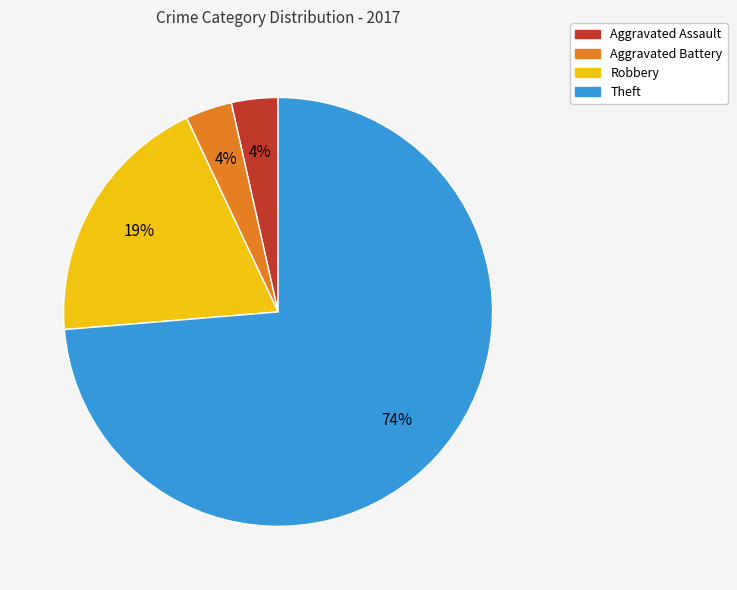

Between Theft and Aggravated Battery, which is larger?

Theft